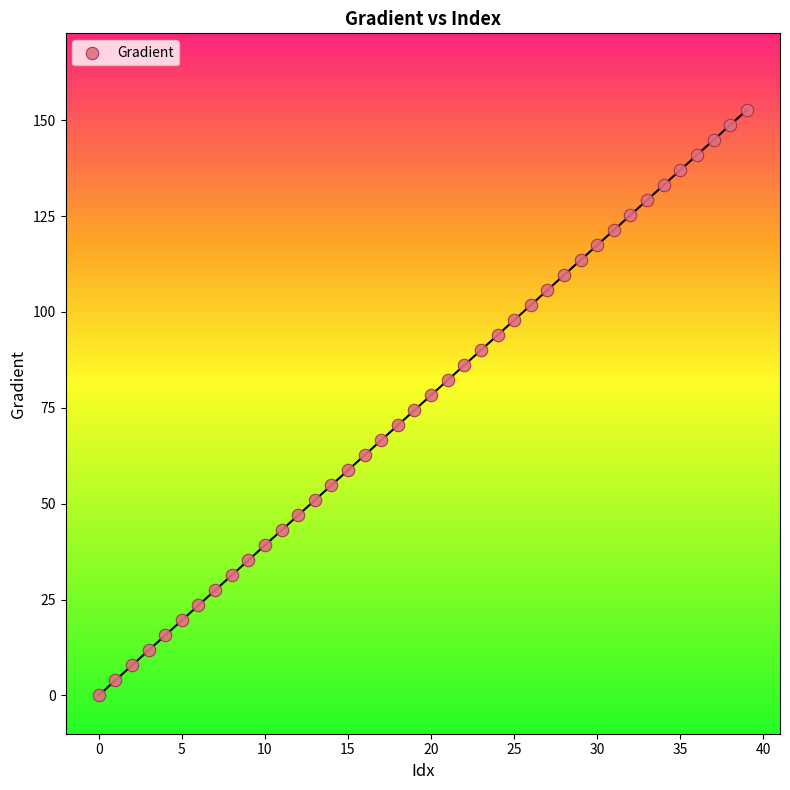

What is the range of Y values (max minus min)?

152.6